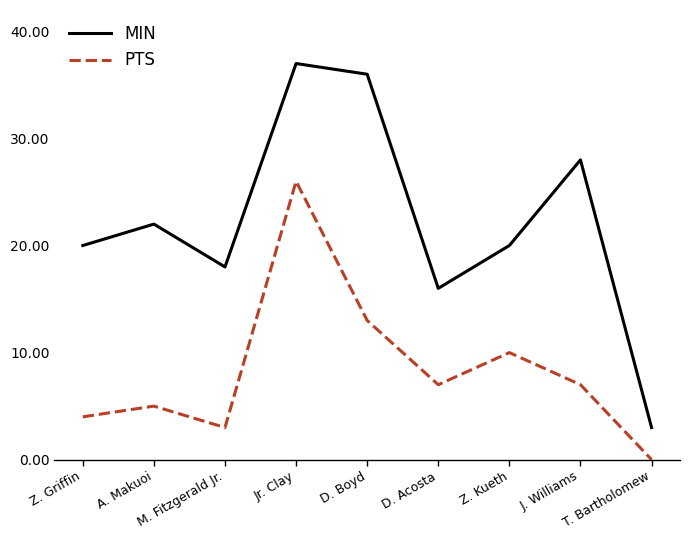

Is it true that MIN equals 20 at Z. Griffin?

True